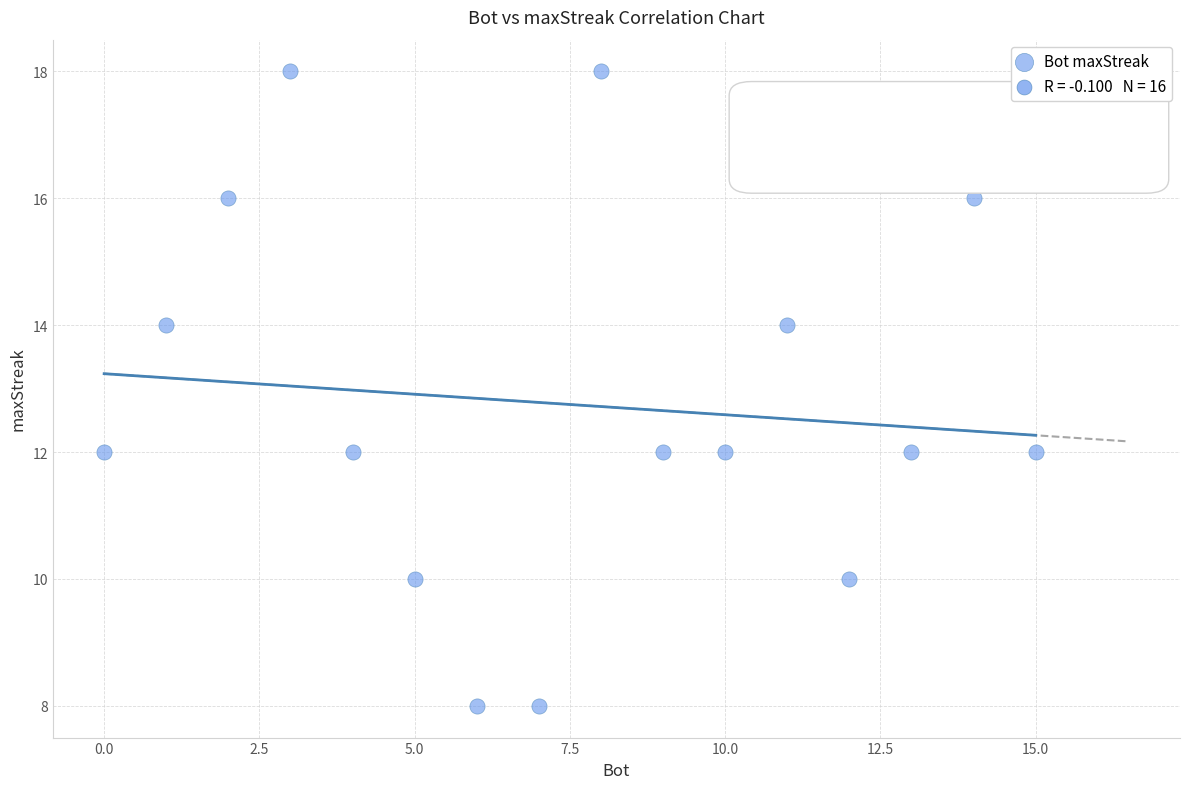

What is the range of X values (max minus min)?

15